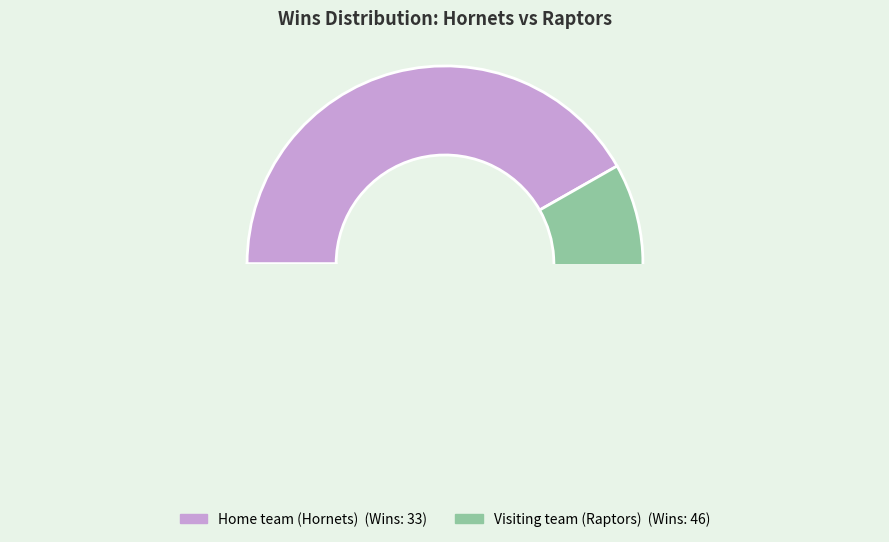

What is the smallest slice in the pie chart?

Visiting team (Raptors)